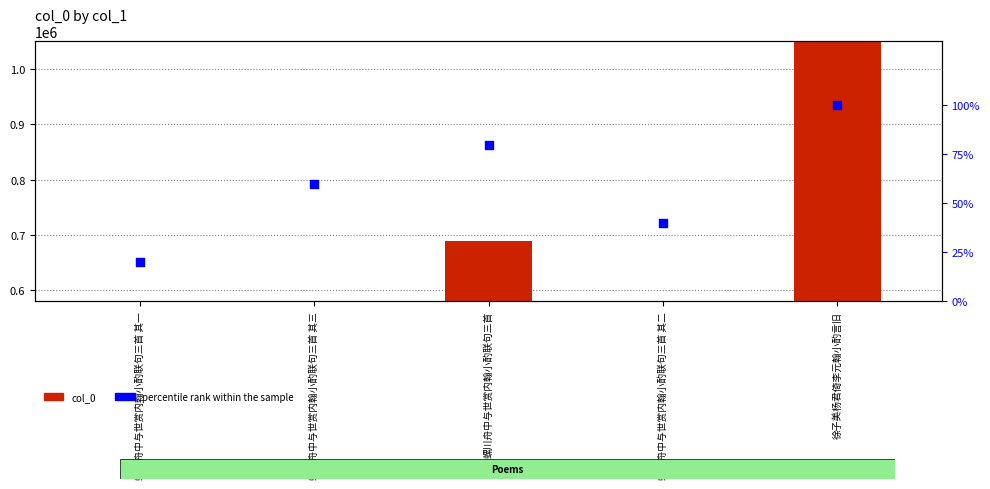

Which series has the largest Y range (max minus min)?

col_0